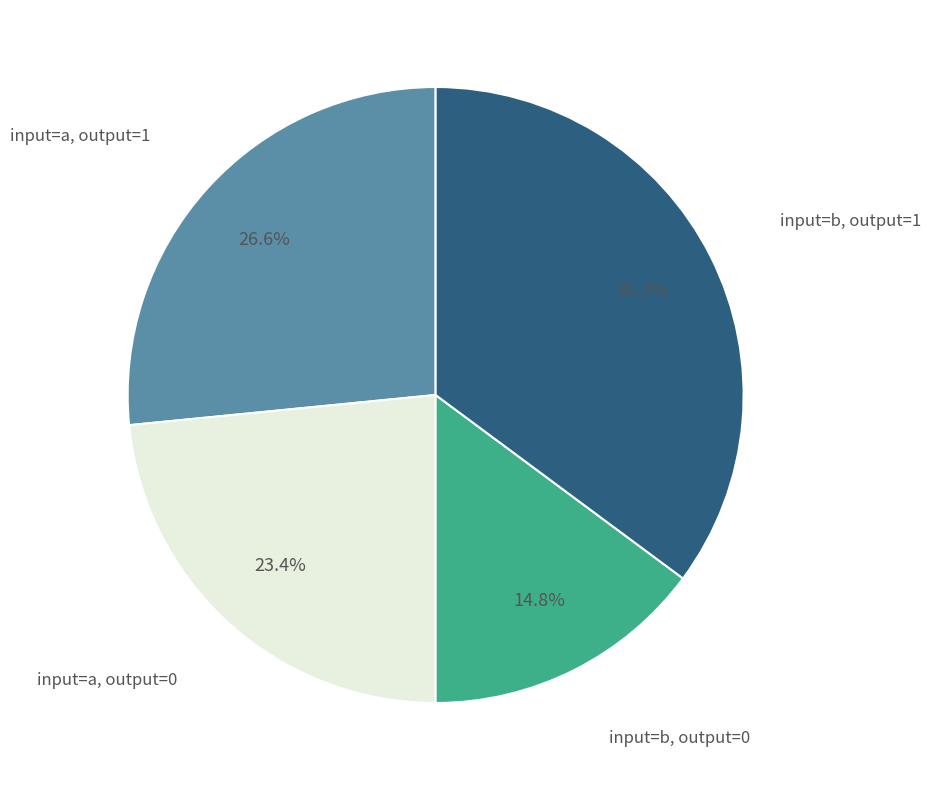

How many slices are in this pie chart?

4